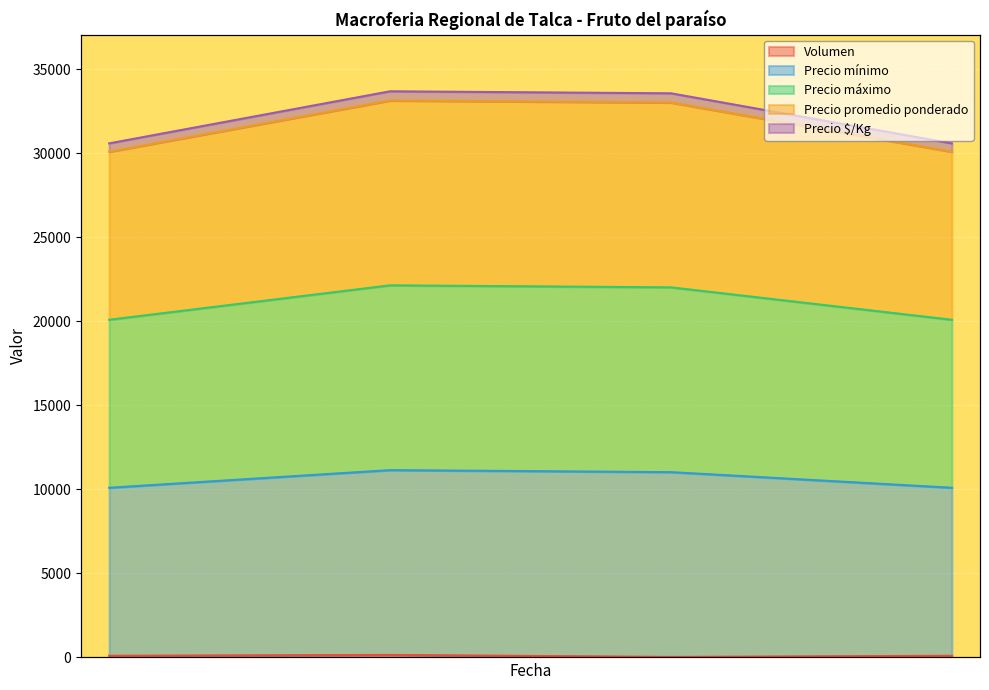

What is the total value across all series at 2021-03-29?

99700